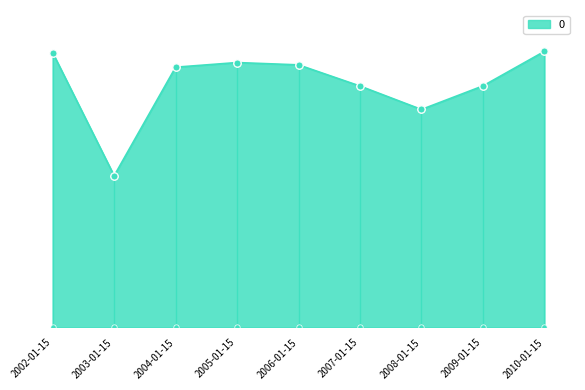

Which has a higher value, 2008-01-15 or 2006-01-15?

2006-01-15